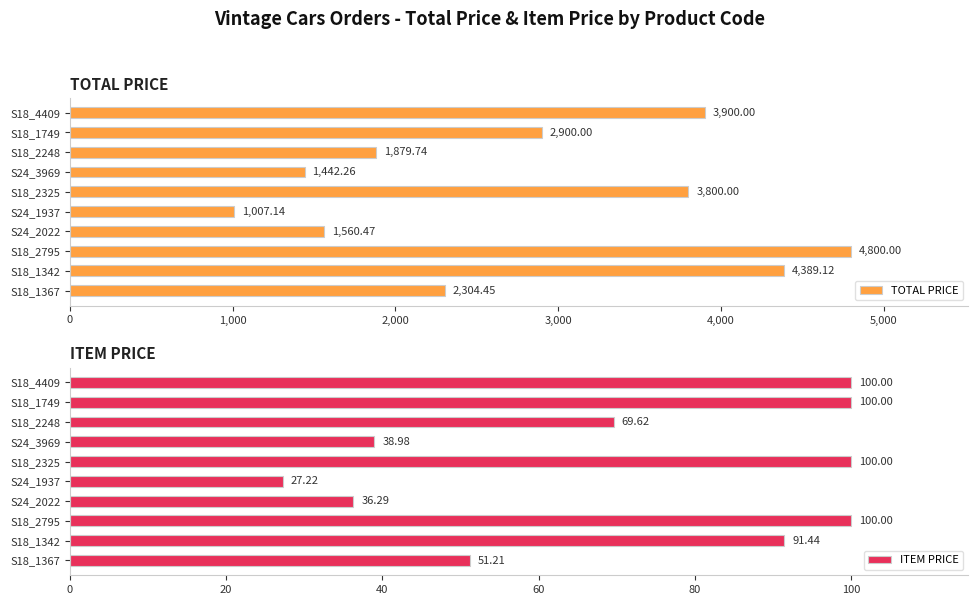

Is it true that TOTAL PRICE equals 1879.7 at S18_2248?

True